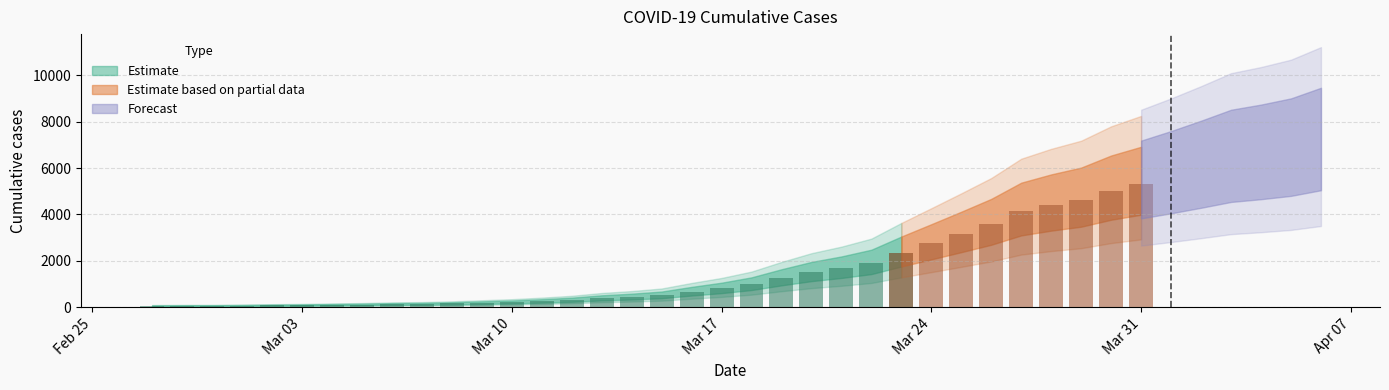

What is the minimum value shown in the chart?

64